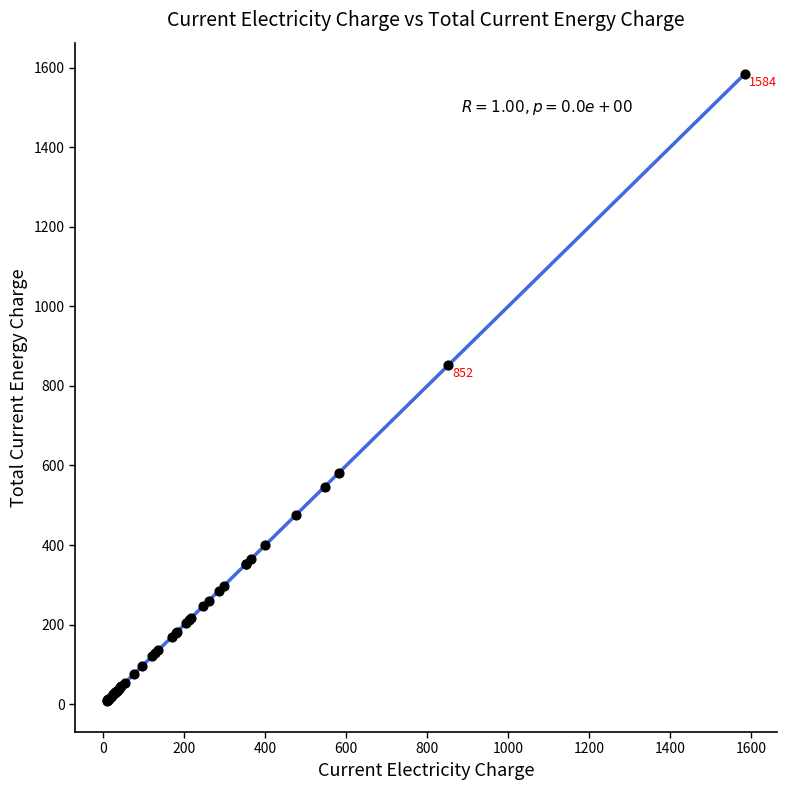

What Y value in the scatter plot is closest to 796?

851.8